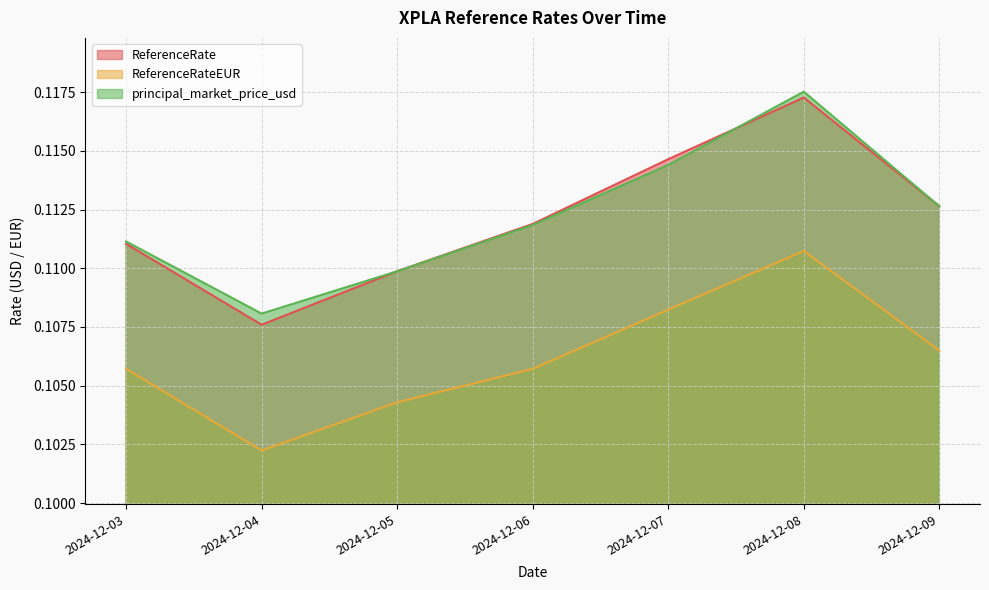

What value does the principal_market_price_usd series have at 2024-12-06?

0.1